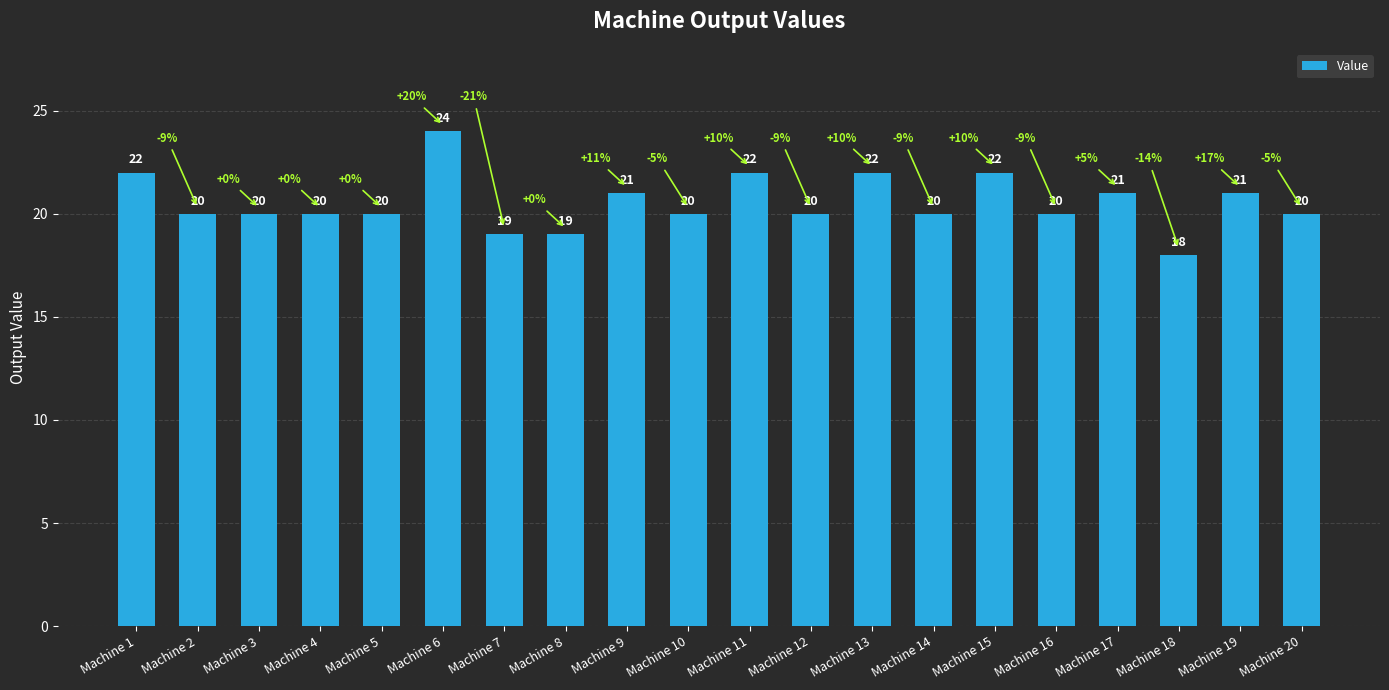

How many categories are shown in the chart?

20